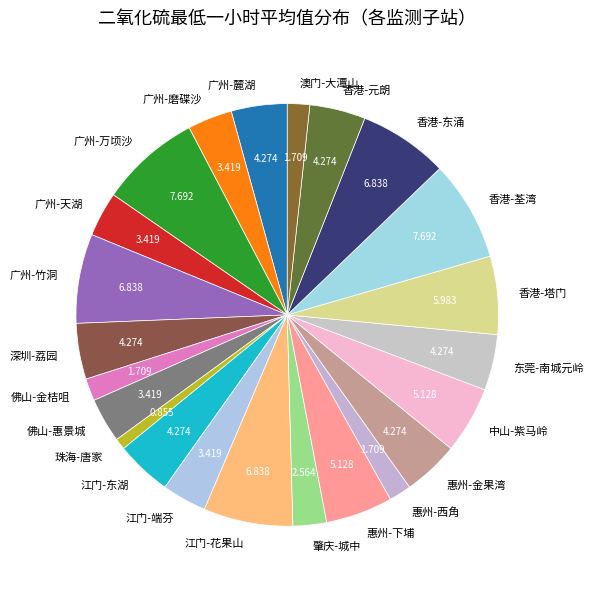

Does 深圳-荔园 represent more than half of the total?

No